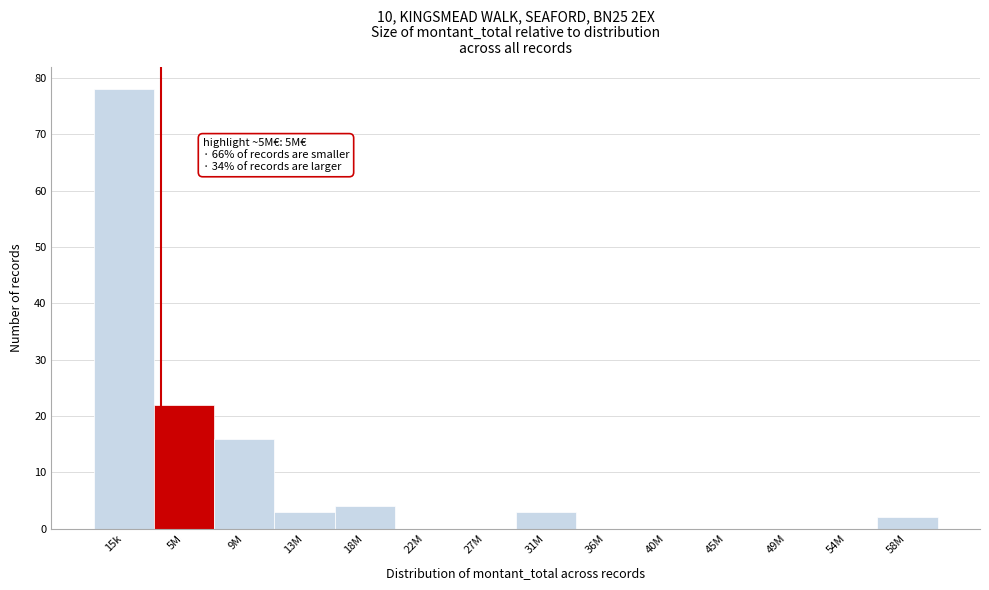

Reading left to right, extract all data points from this chart.

15k=78	5M=22	9M=16	13M=3	18M=4	22M=0	27M=0	31M=3	36M=0	40M=0	45M=0	49M=0	54M=0	58M=2